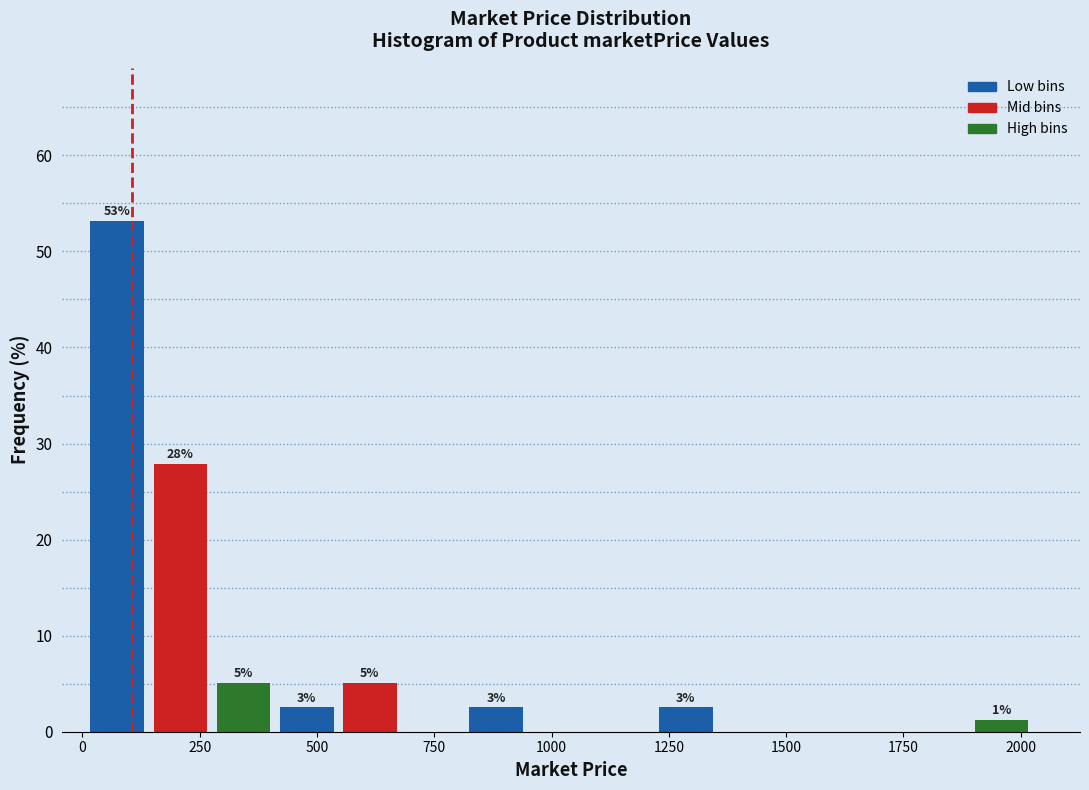

Read against the x-axis, roughly where is the centre of the tallest bar?

50